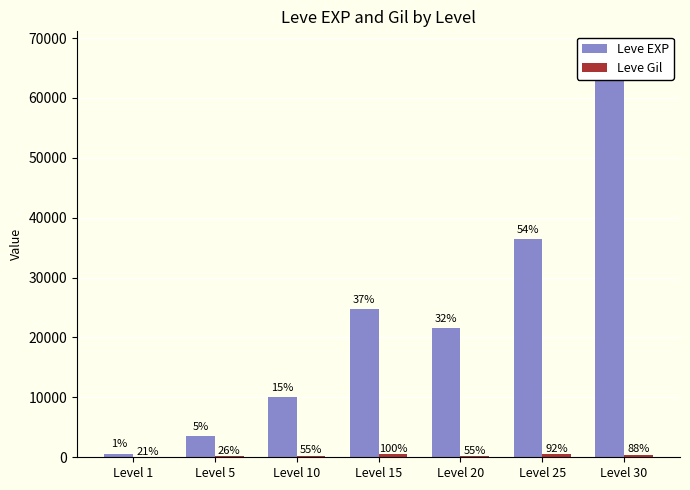

Reading left to right, what are all the values shown in this chart?

Leve EXP: Level 1=630	Level 5=3600	Level 10=9990	Level 15=24790	Level 20=21600	Level 25=36390	Level 30=67730
Leve Gil: Level 1=113	Level 5=139	Level 10=293	Level 15=529	Level 20=290	Level 25=485	Level 30=463